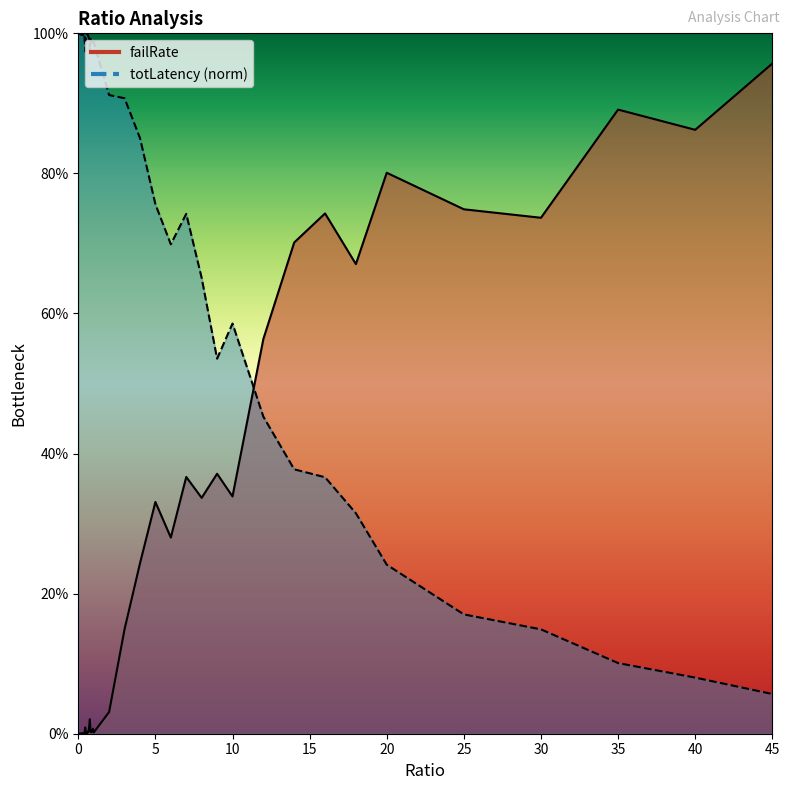

Which series has the largest total across all categories?

totLatency